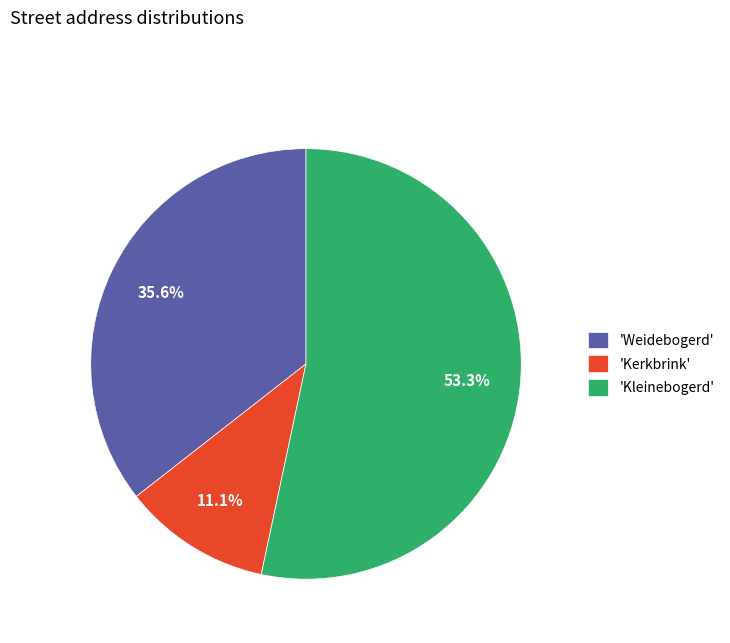

How many slices are in this pie chart?

3